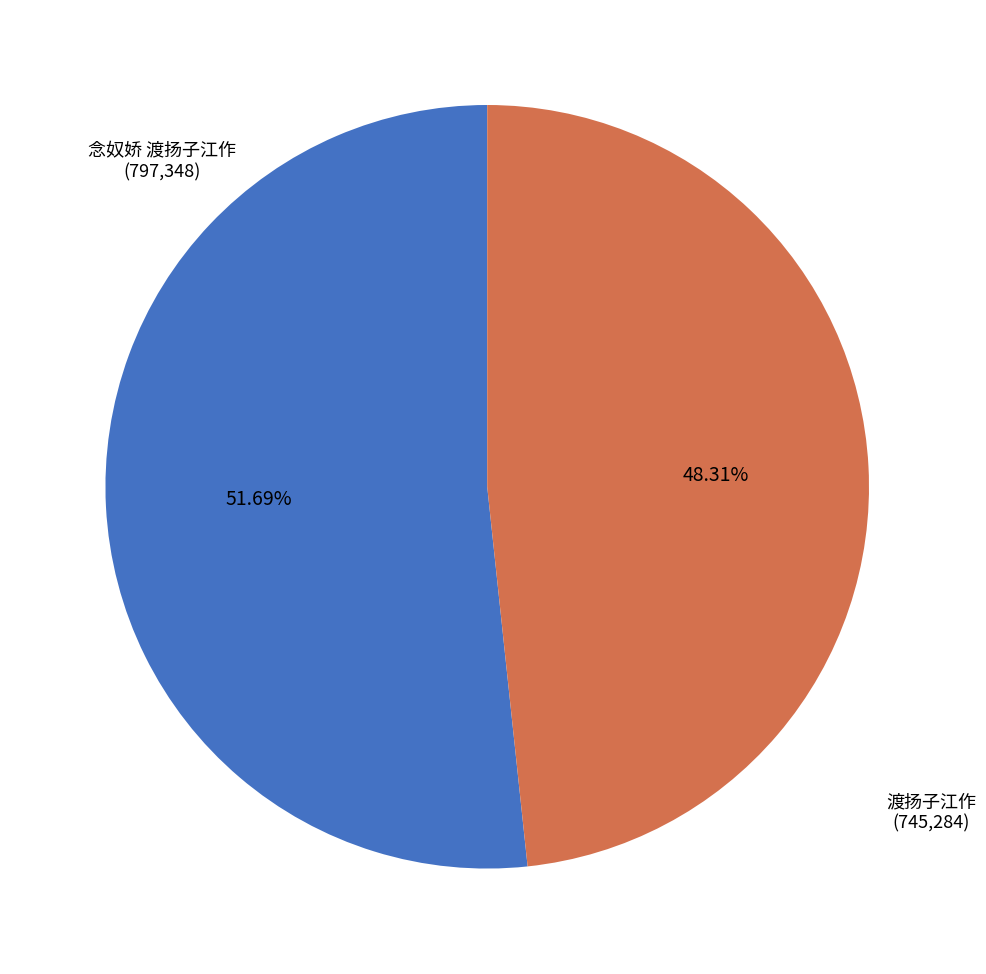

Combined, what portion of the pie is 念奴娇 渡扬子江作 and 渡扬子江作?

100.0%